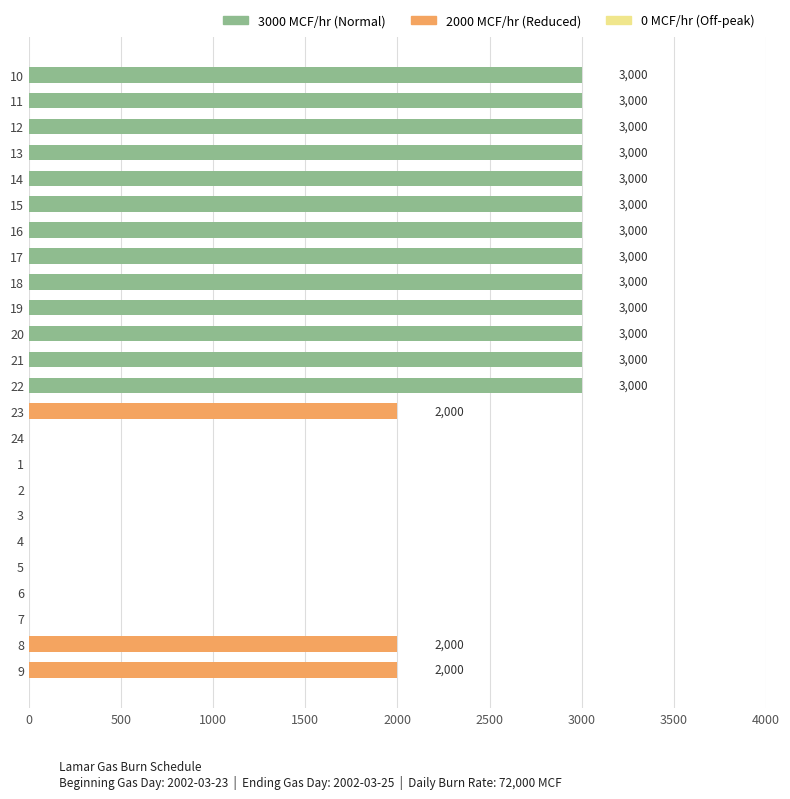

What is the sum of the values at 5 and 11?

3000